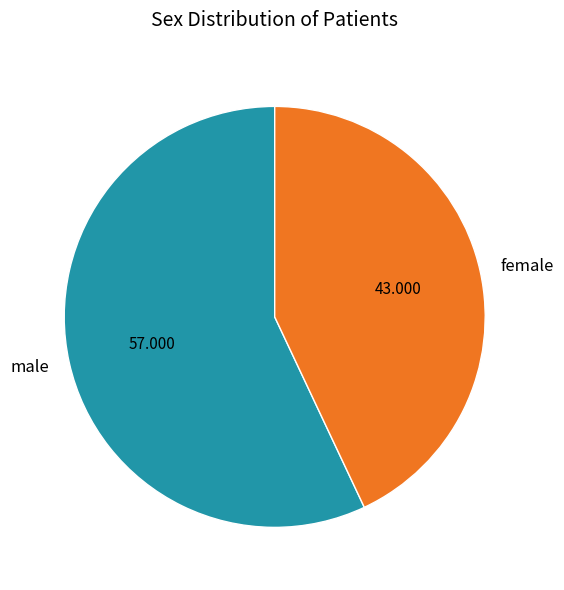

What is the largest slice in the pie chart?

male